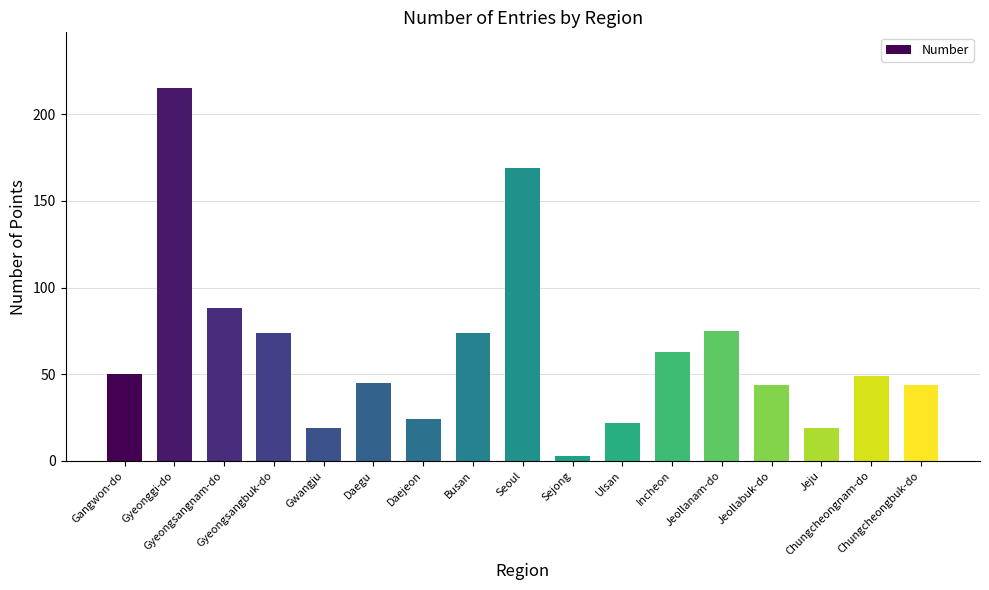

Count the number of categories in the chart.

17